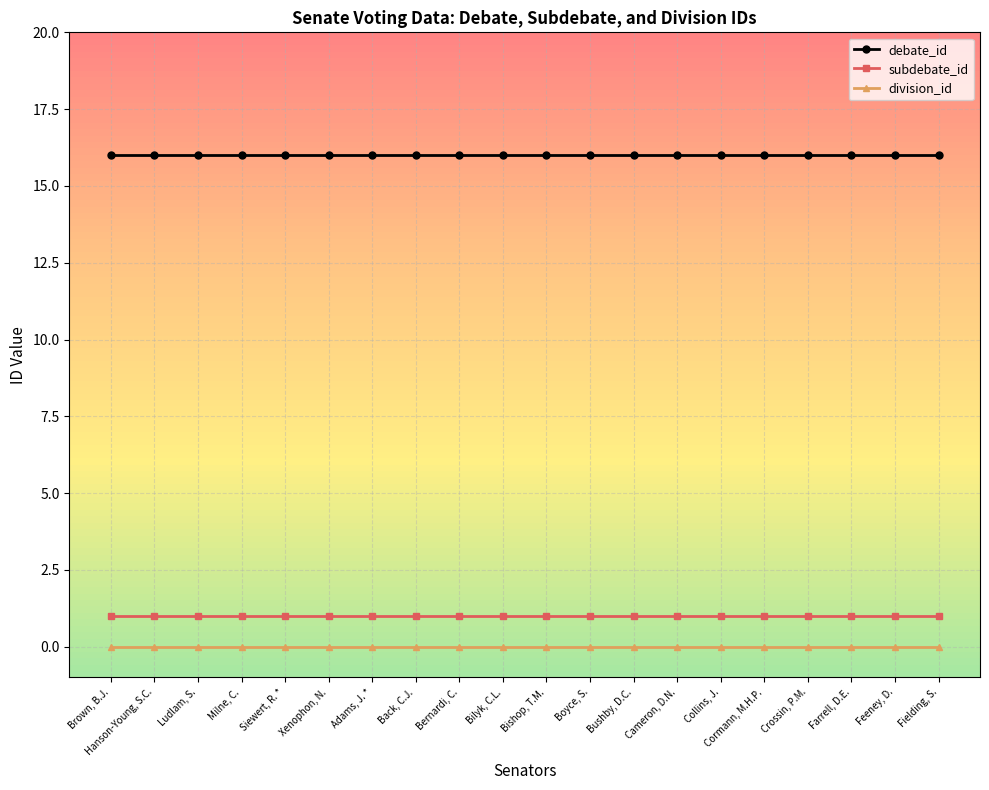

Reading left to right, extract all data points from this chart.

debate_id: 16	16	16	16	16	16	16	16	16	16	16	16	16	16	16	16	16	16	16	16
subdebate_id: 1	1	1	1	1	1	1	1	1	1	1	1	1	1	1	1	1	1	1	1
division_id: 0	0	0	0	0	0	0	0	0	0	0	0	0	0	0	0	0	0	0	0